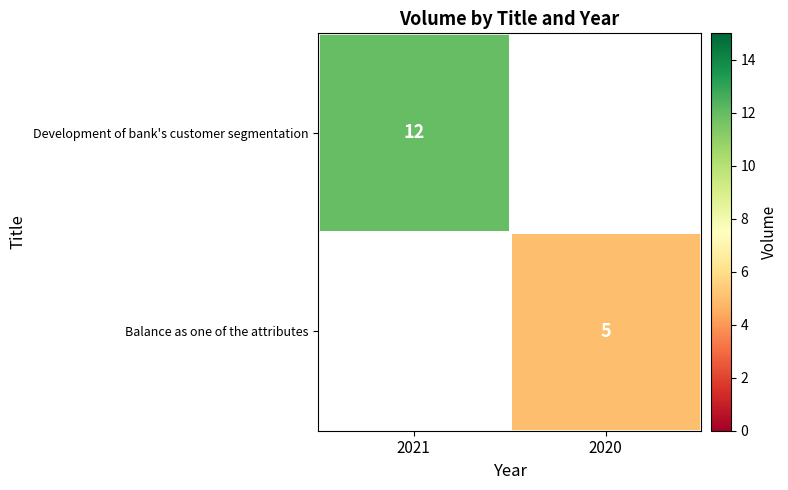

Is it true that Balance as one of the attributes equals 5 at 2020?

True